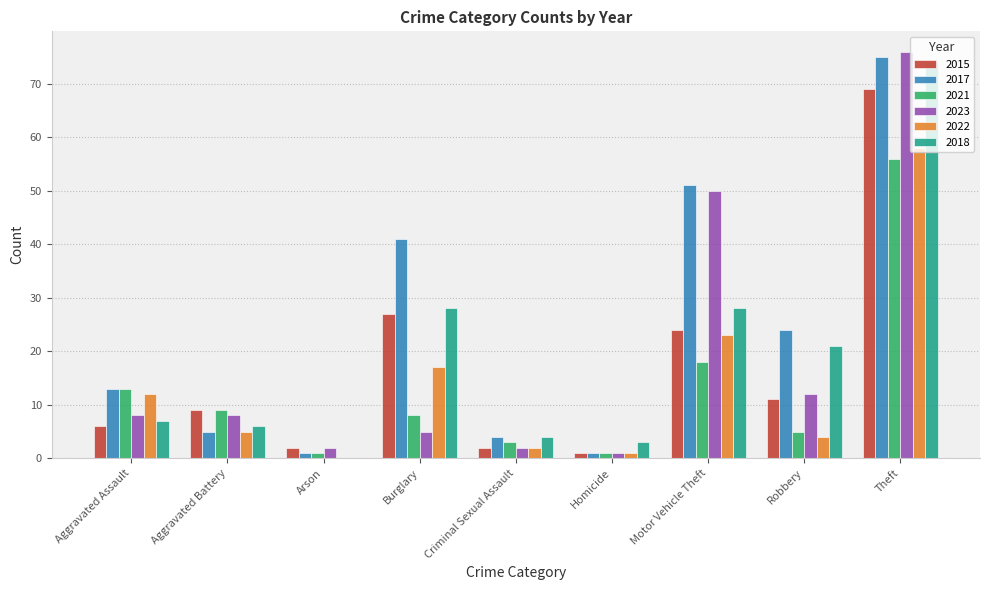

What is the total value across all series at Aggravated Assault?

59